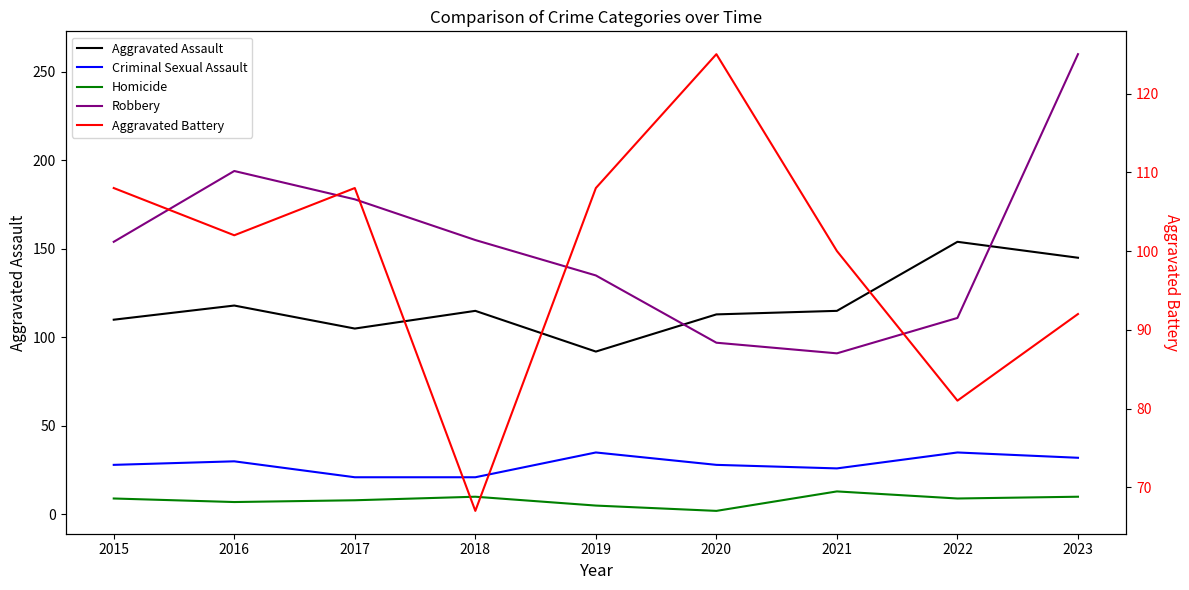

What is the total value across all series at 2017?

420